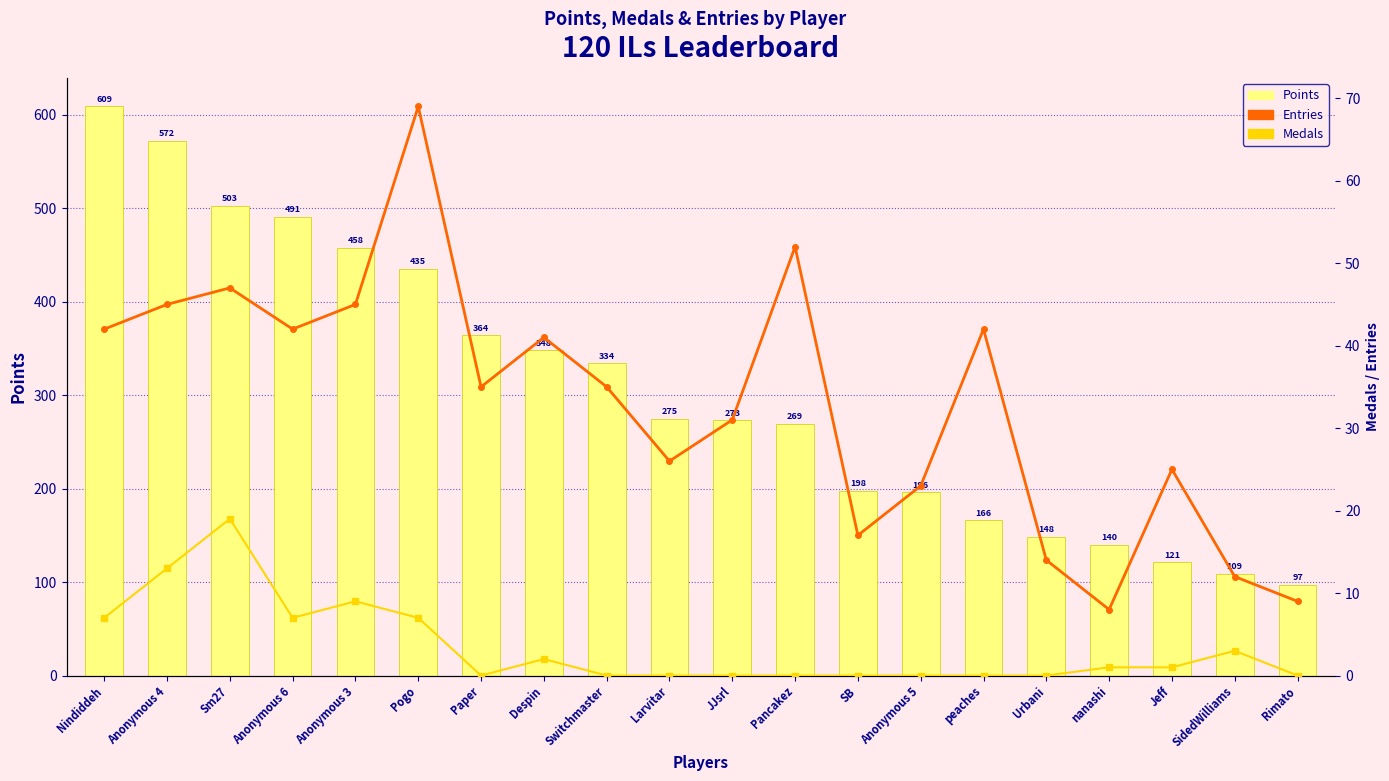

What is the value of the Medals bar at the 3rd from the left?

19